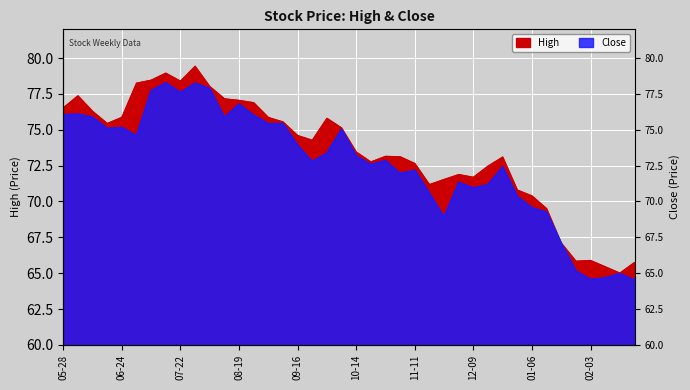

What is the difference between the High values at 2013-10-28 and 2013-09-16?

1.5